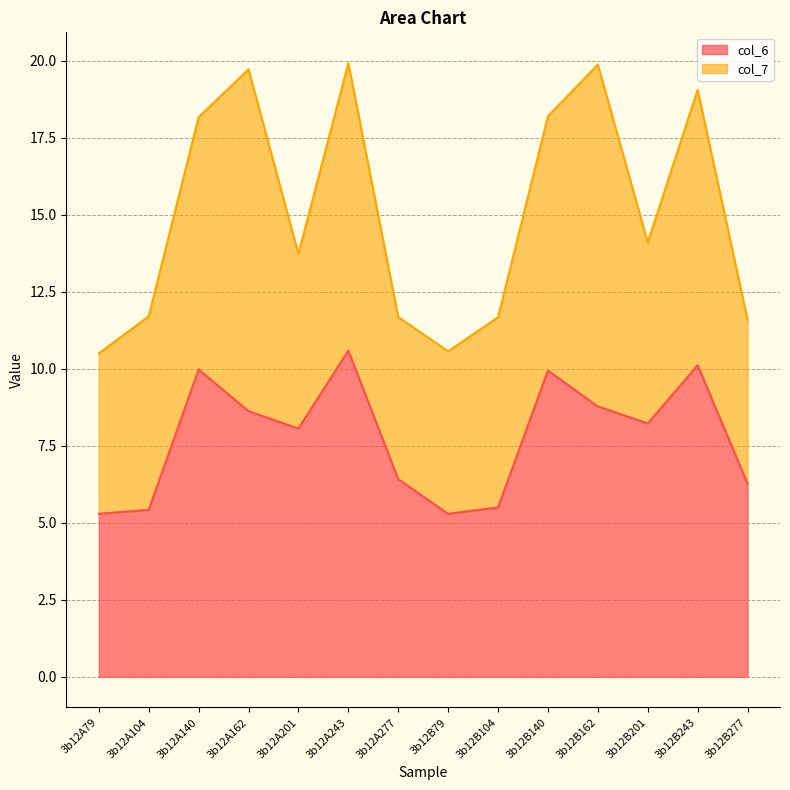

Reading left to right, what are all the values shown in this chart?

3b12A79=5.3	3b12A104=5.4	3b12A140=10.0	3b12A162=8.6	3b12A201=8.1	3b12A243=10.6	3b12A277=6.4	3b12B79=5.3	3b12B104=5.5	3b12B140=9.9	3b12B162=8.8	3b12B201=8.2	3b12B243=10.1	3b12B277=6.3